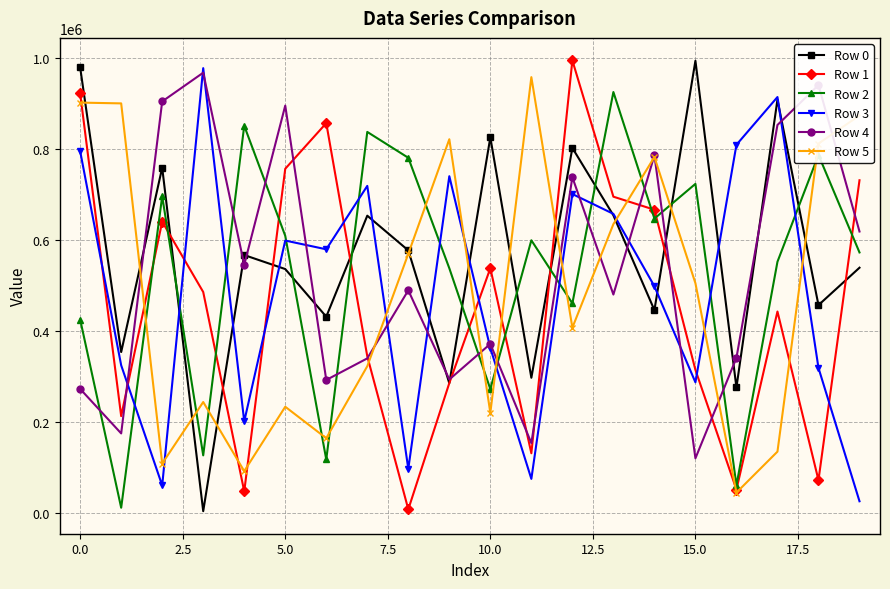

True or false: Row 4 has more than 1 points higher than both neighbors.

True